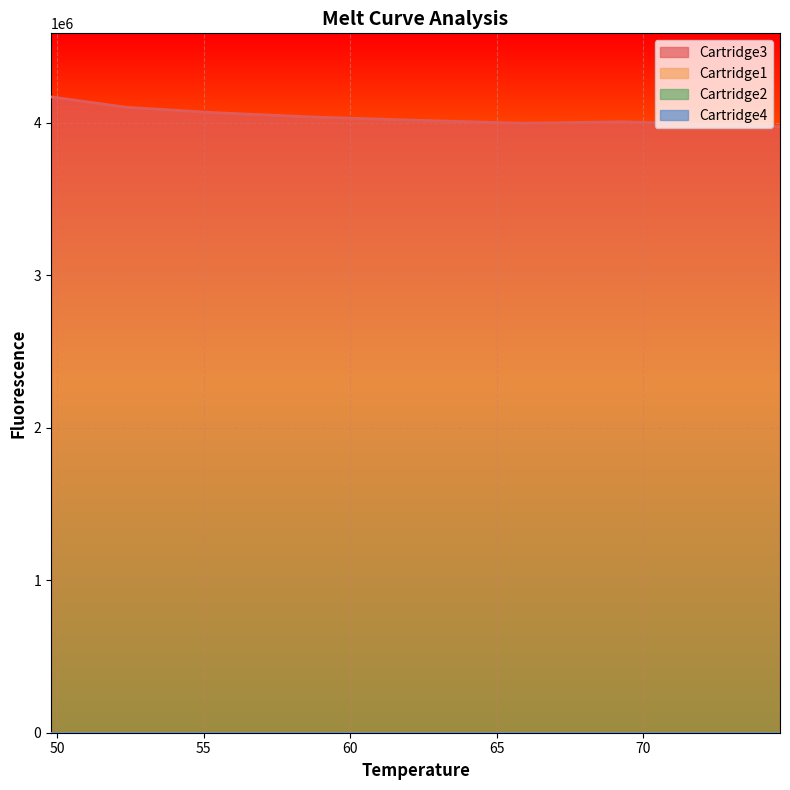

What are all the series names shown in the legend?

Cartridge3, Cartridge1, Cartridge2, Cartridge4